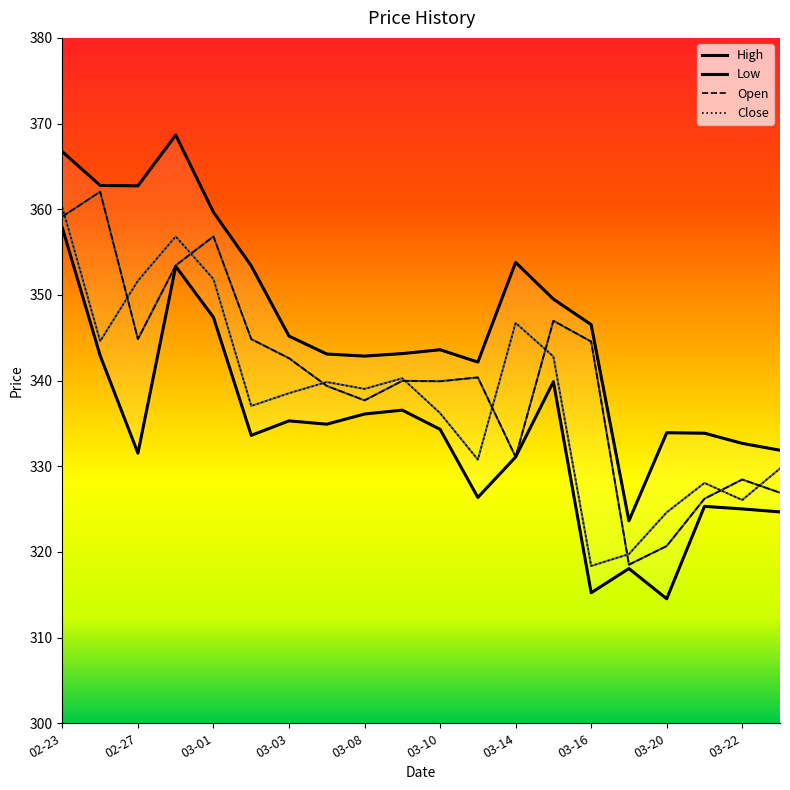

The Low series shows 336.6 at 2023-03-09. True or false?

True